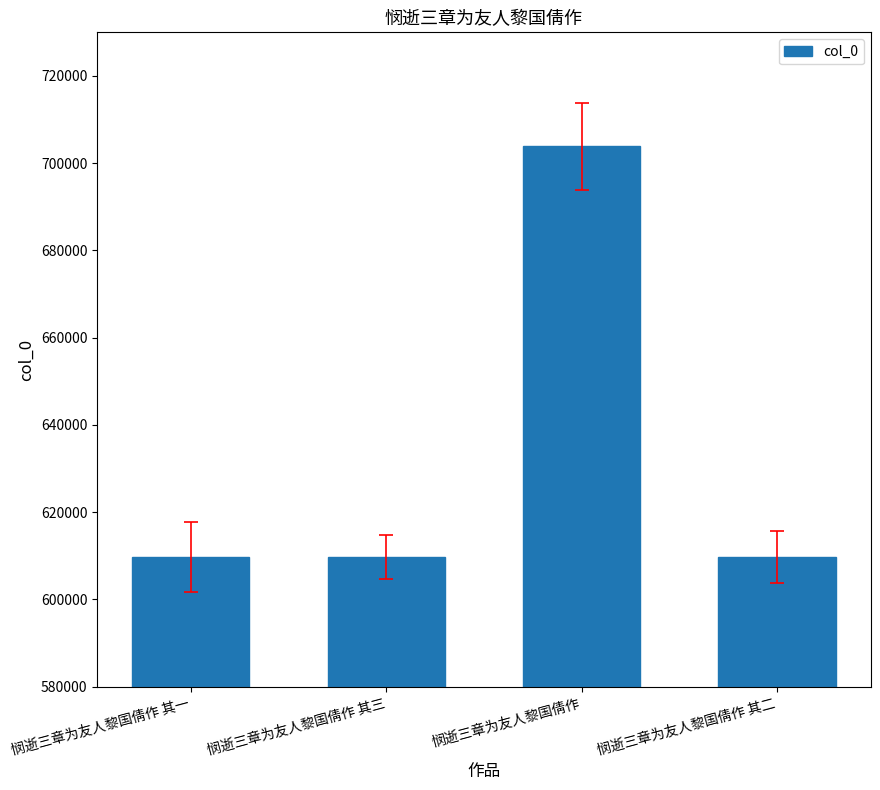

What is the sum of all values?

2533255